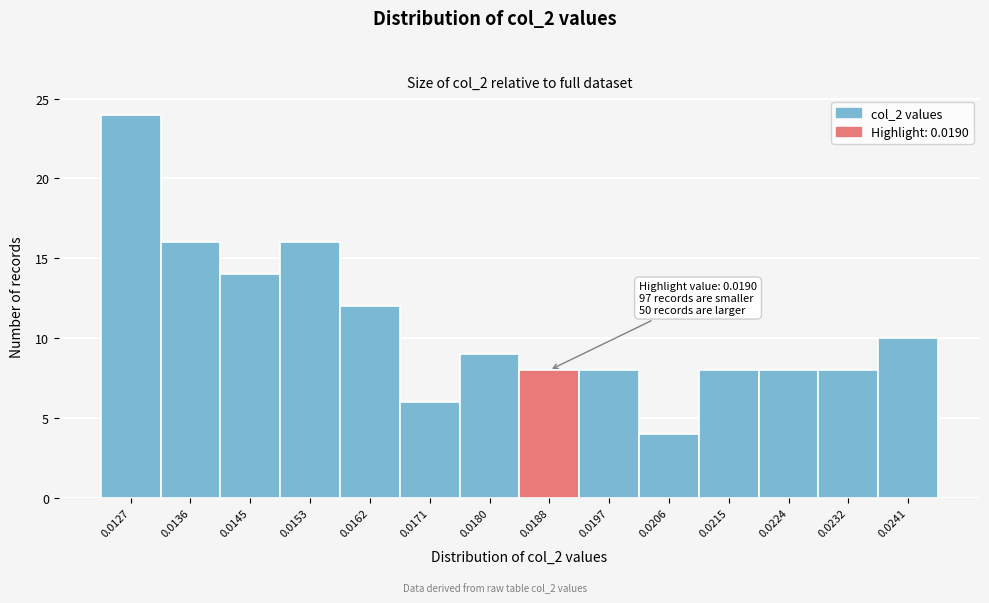

Reading left to right, list all the values displayed in this chart.

0.0127=24	0.0136=16	0.0145=14	0.0153=16	0.0162=12	0.0171=6	0.0180=9	0.0188=8	0.0197=8	0.0206=4	0.0215=8	0.0224=8	0.0232=8	0.0241=10